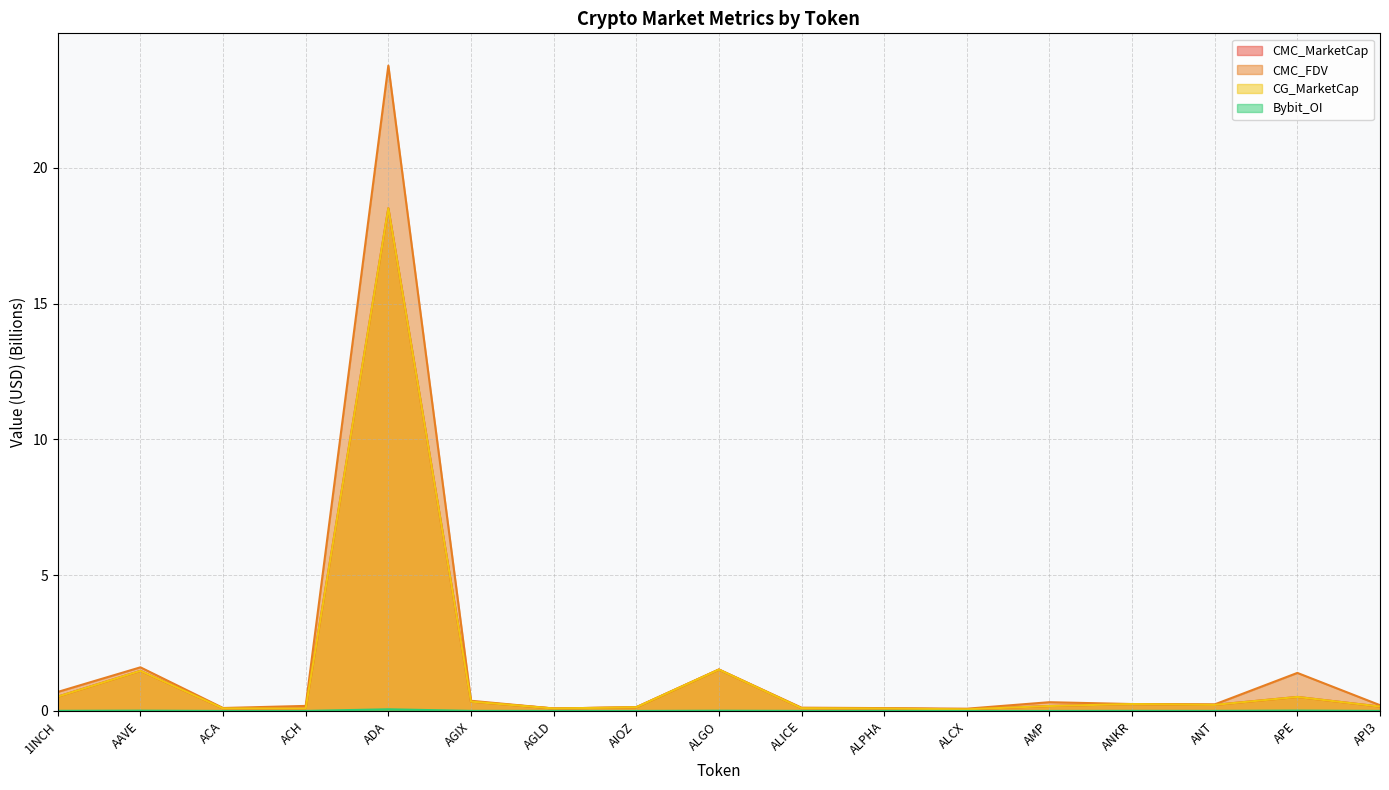

What is the label of the 1st point from the right?

API3